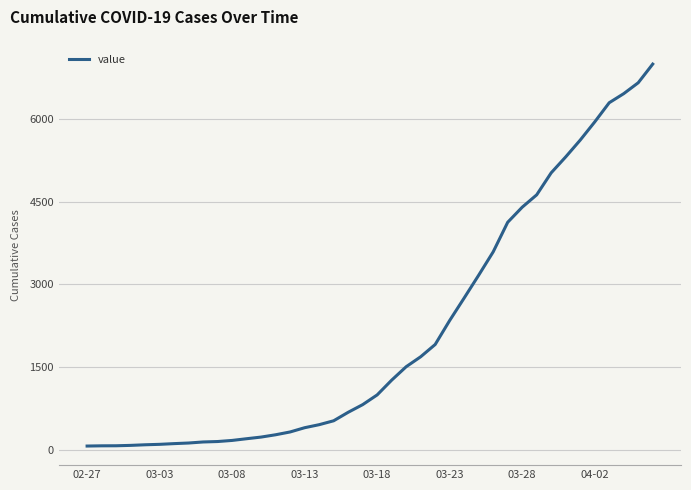

Does the chart display data point markers on the line(s)?

No